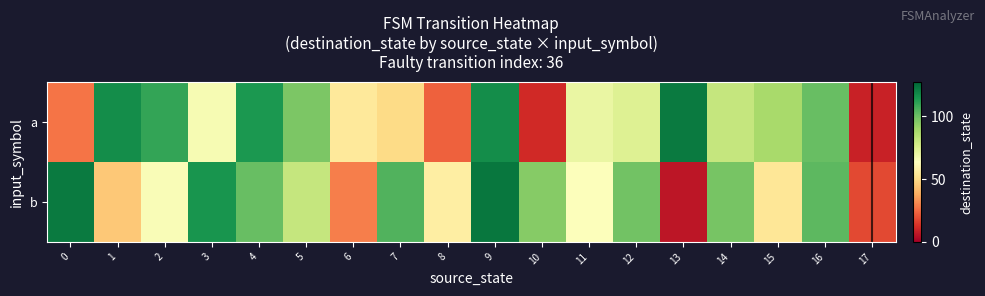

Which series has the largest total across all categories?

b